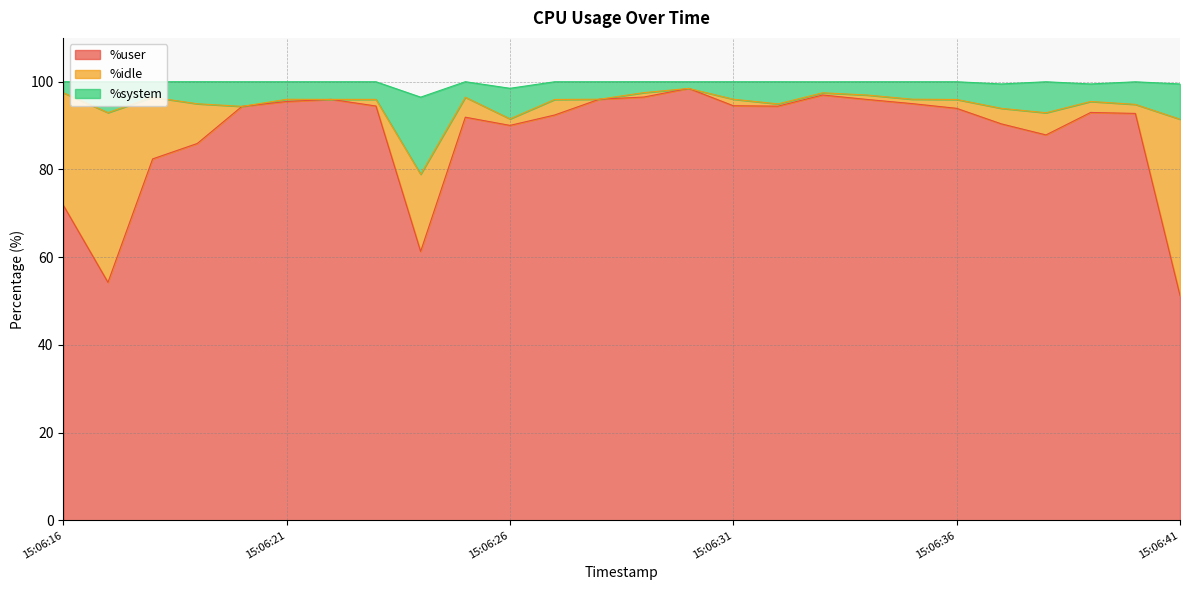

What is the highest value of the %user series?

98.5